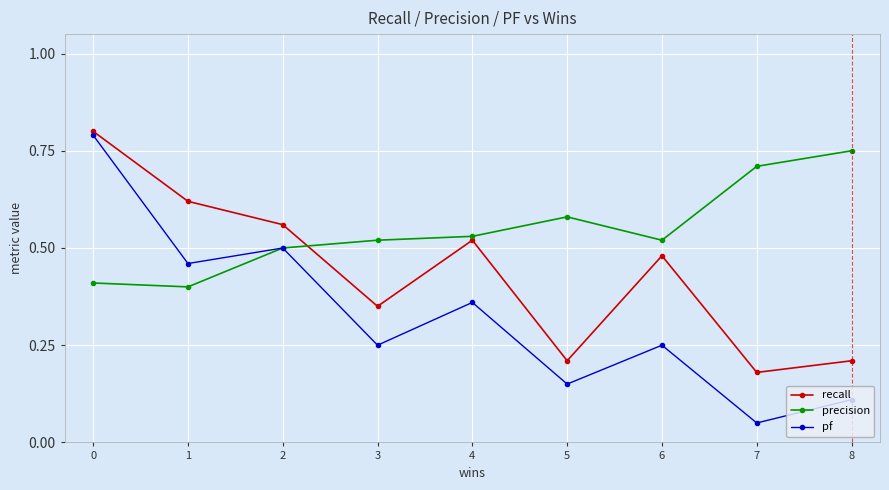

The precision series shows 0.8 at 8. True or false?

True